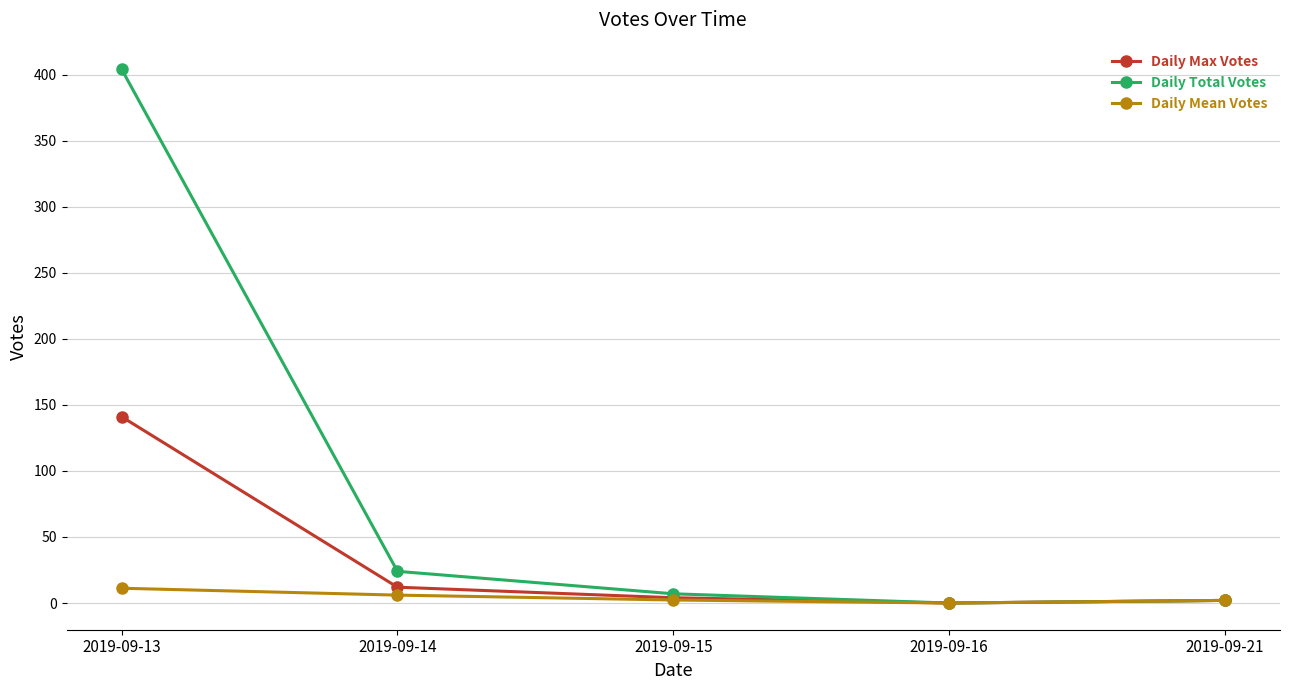

What is the value of the Daily Max Votes point at the 2nd from the left?

12.0